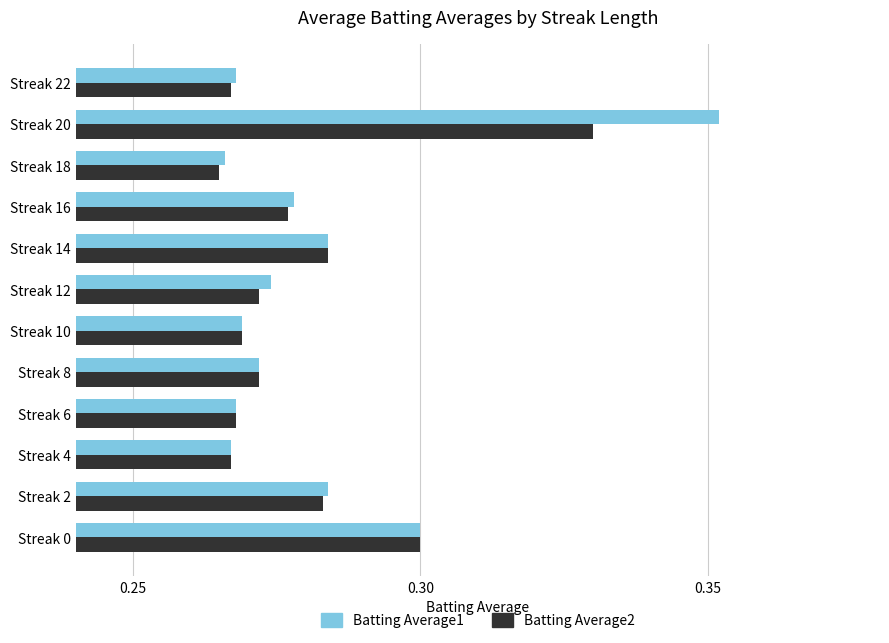

How many Batting Average2 values are between 0 and 1?

12